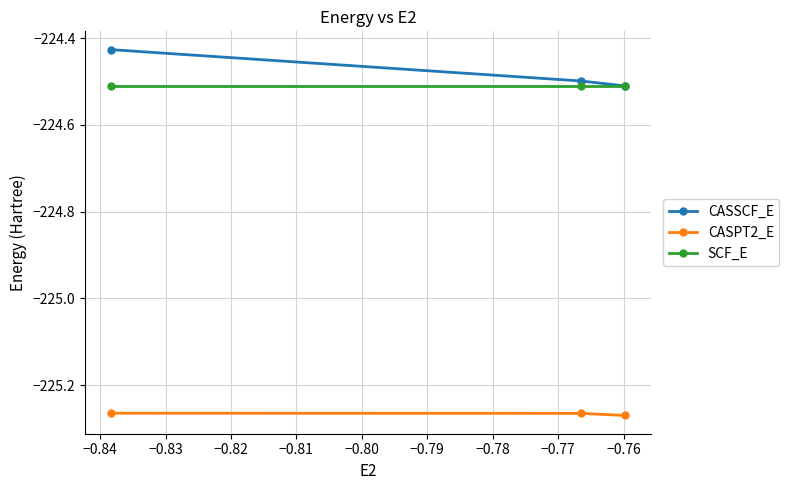

Does the chart display data point markers on the line(s)?

Yes